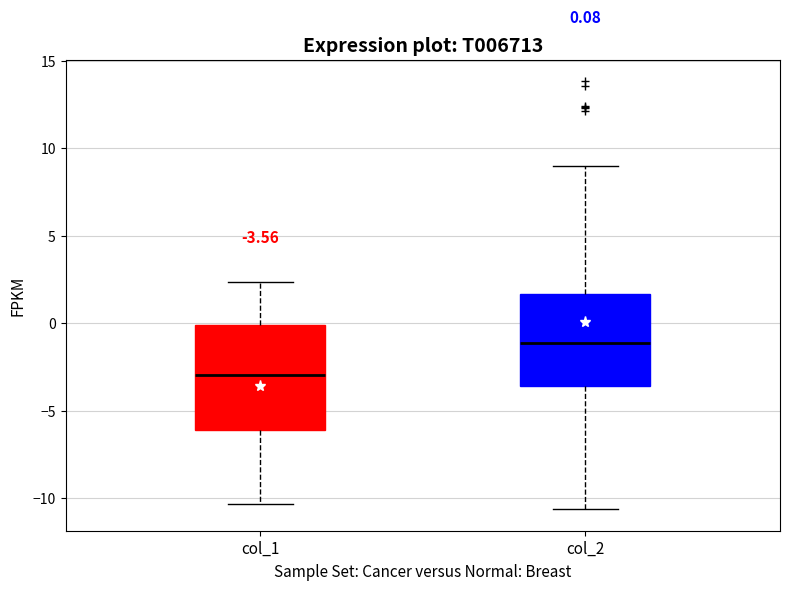

Comparing the boxes themselves (not the whiskers), which one is the tallest?

col_1